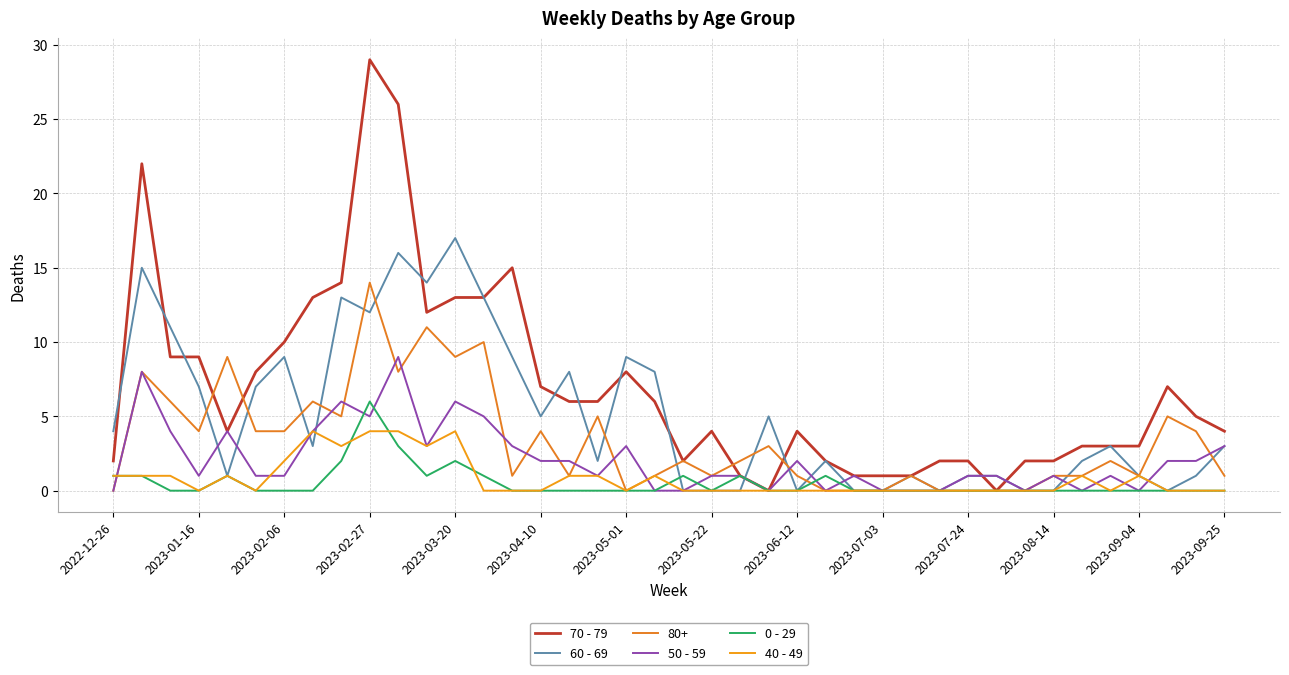

What are all the series names shown in the legend?

70 - 79, 60 - 69, 80+, 50 - 59, 0 - 29, 40 - 49